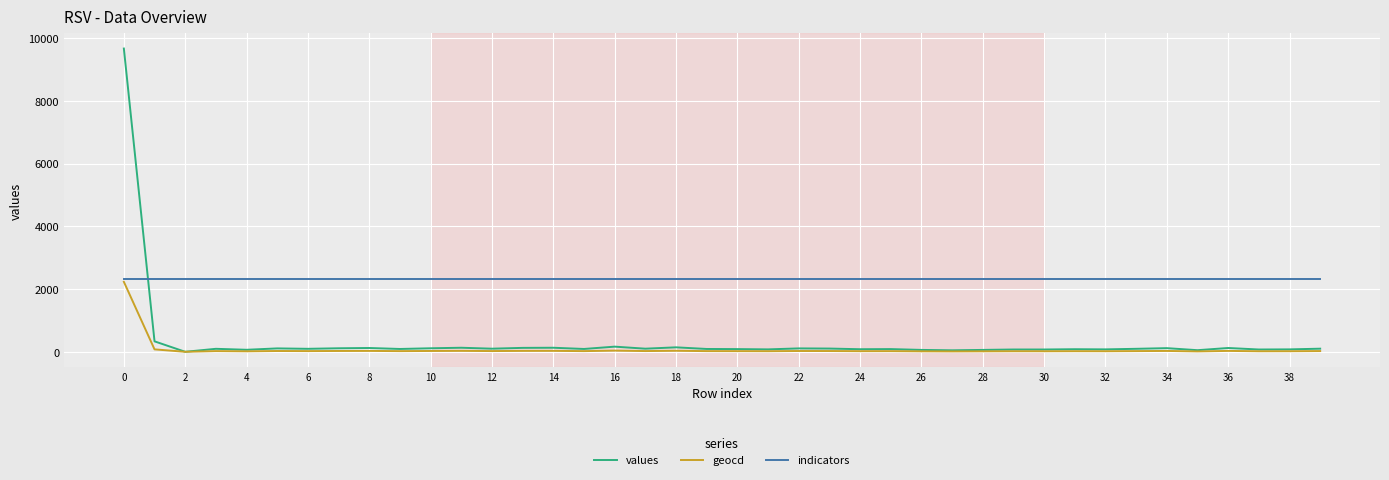

Which series has the widest spread of values?

values